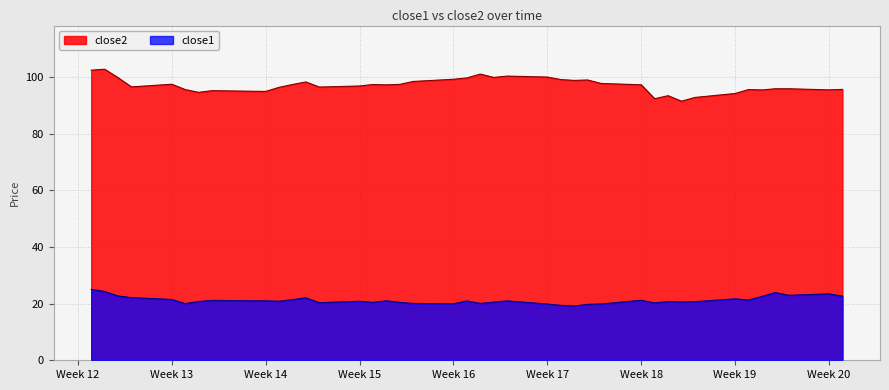

How many values in the close1 series are below 20?

6